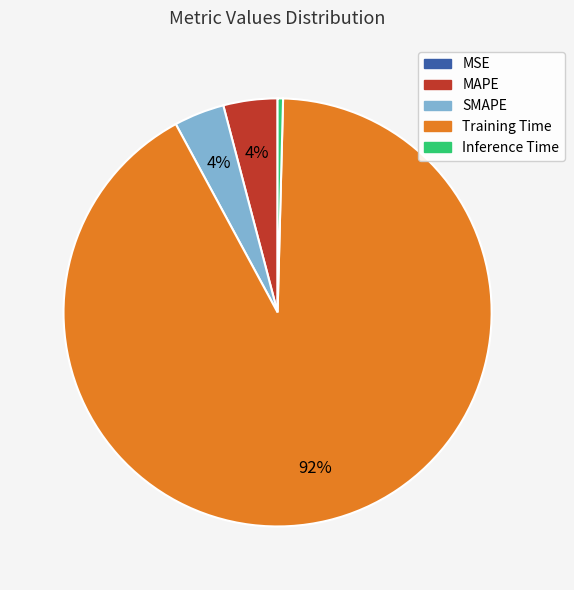

Do Inference Time and Training Time together represent more than half of the pie?

Yes